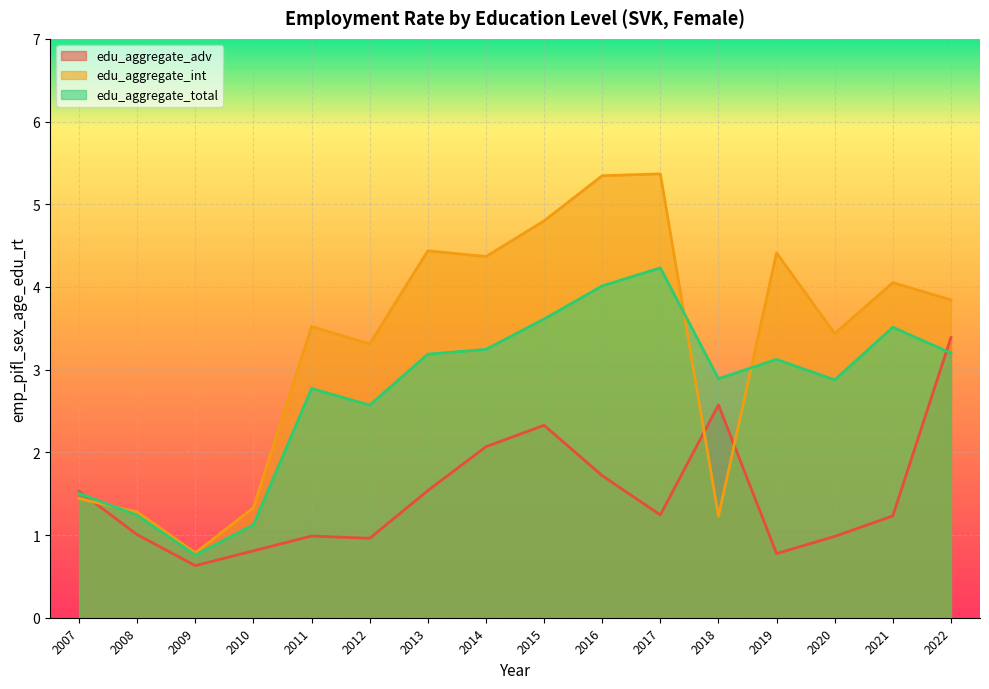

In edu_aggregate_total, how many points are lower than both neighbors (excluding endpoints)?

4